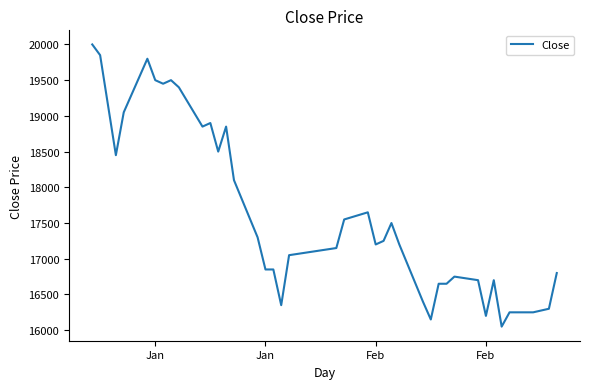

What is the smallest value displayed?

16050